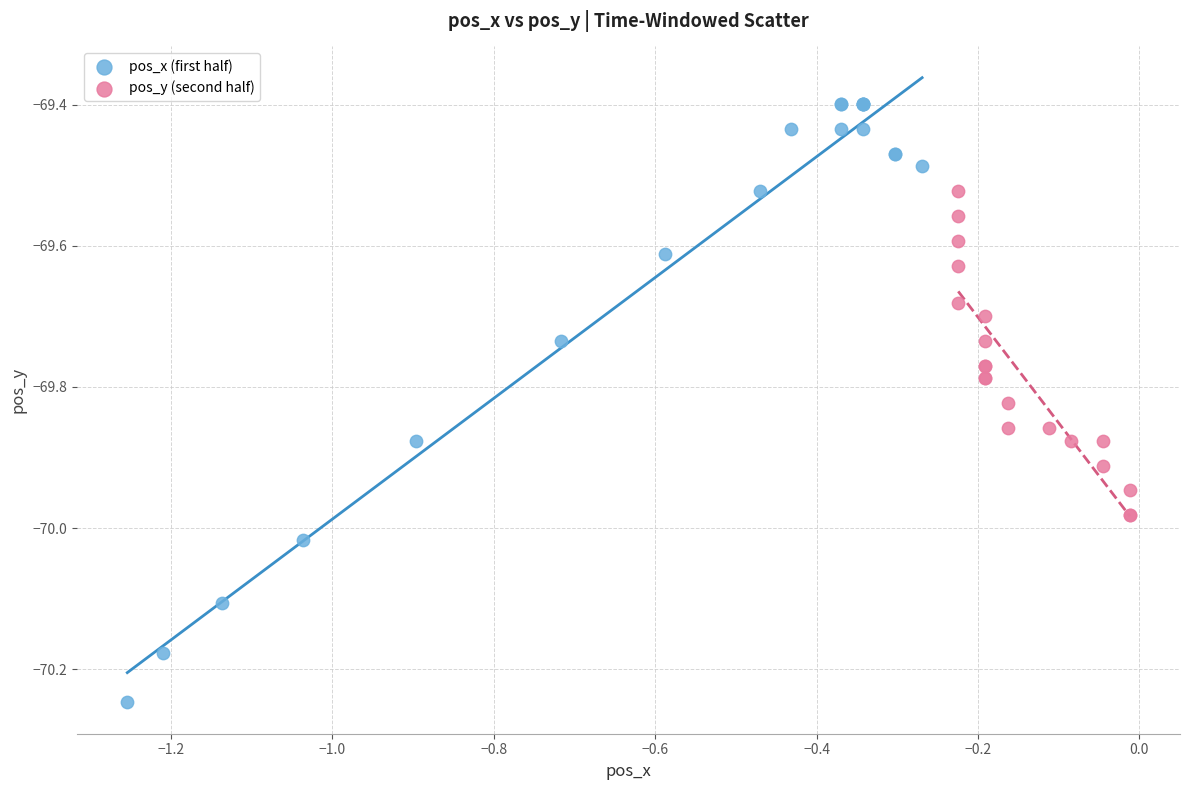

Which series reaches the minimum Y coordinate?

pos_x (first half)